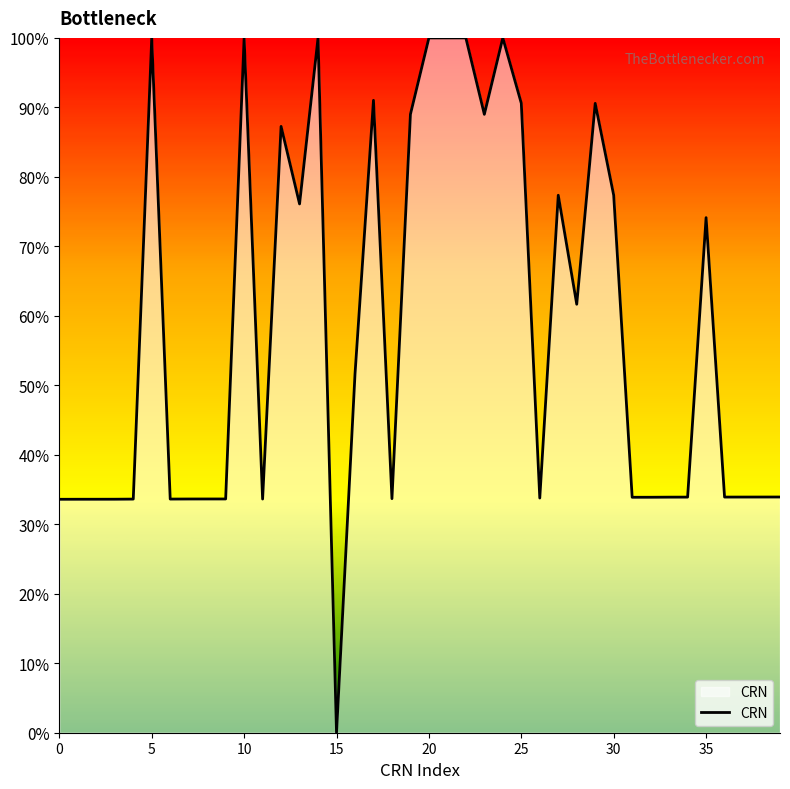

What is the difference between the maximum and minimum values?

100.0